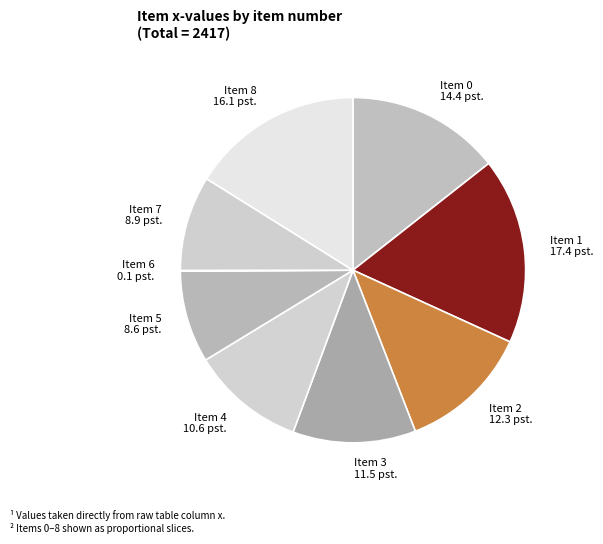

Which has a higher value, Item 0 or Item 2?

Item 0